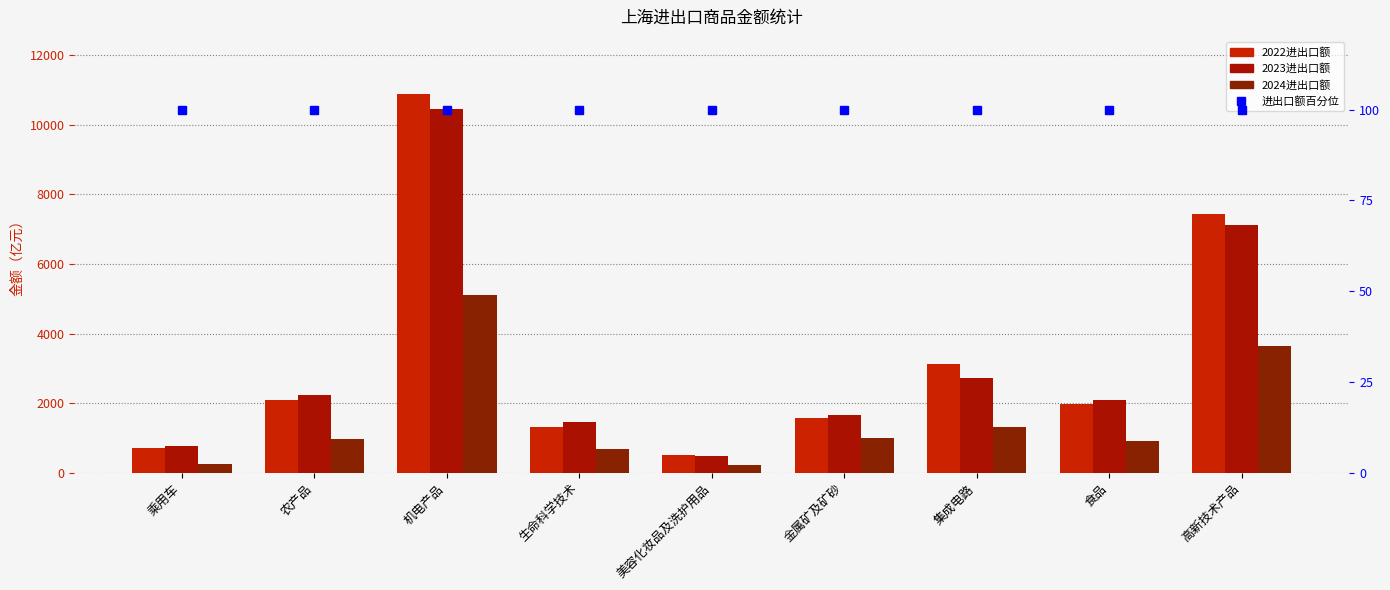

What is the difference between the 2024进出口额 values at 乘用车 and 金属矿及矿砂?

728.1